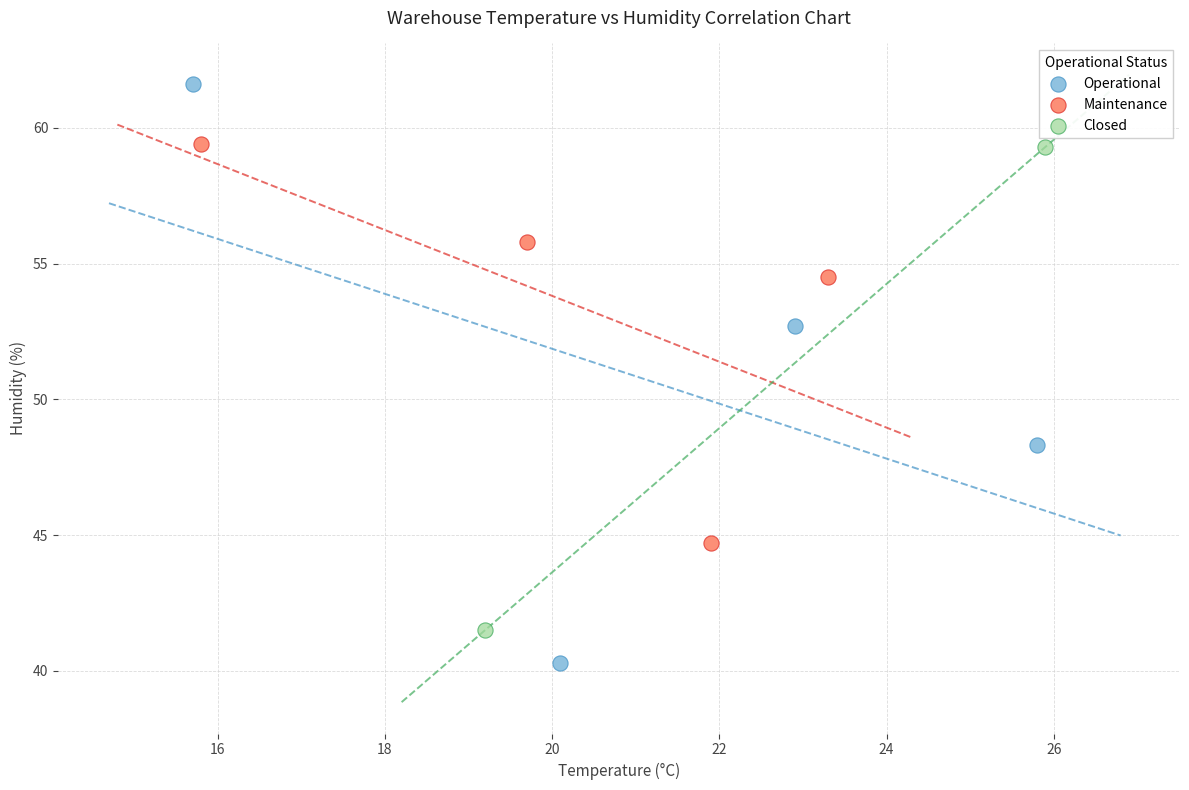

Which series has the largest Y range (max minus min)?

Operational